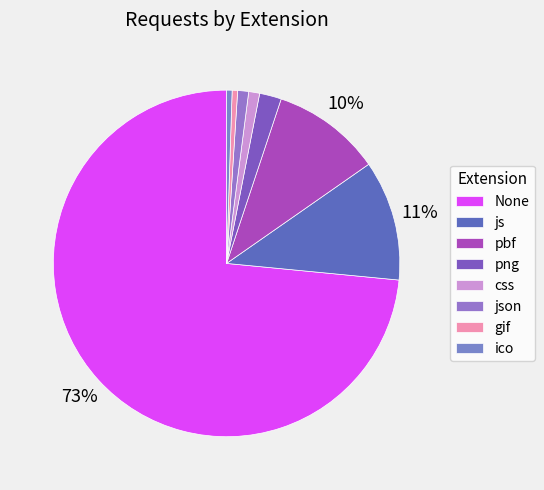

How many slices are in this pie chart?

8